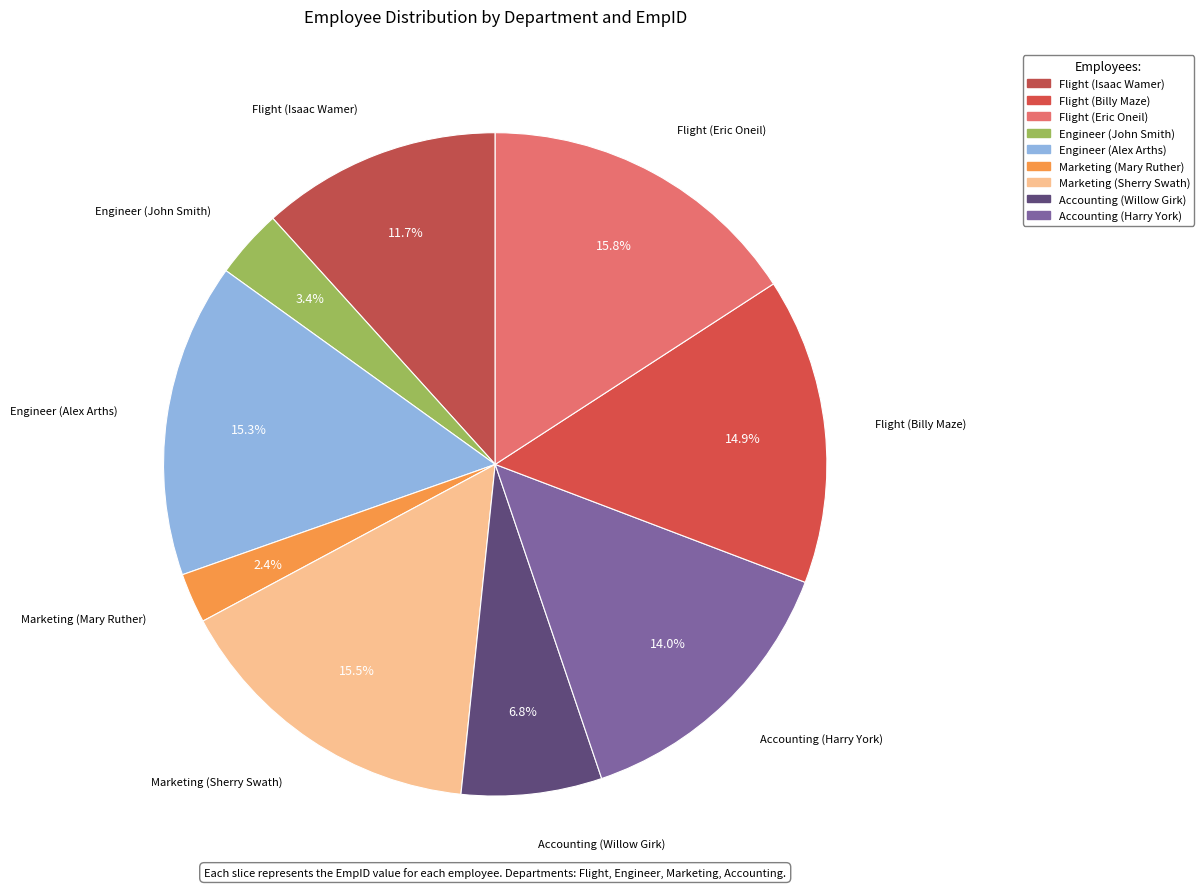

Combined, do Engineer (John Smith) and Accounting (Willow Girk) account for over 50%?

No